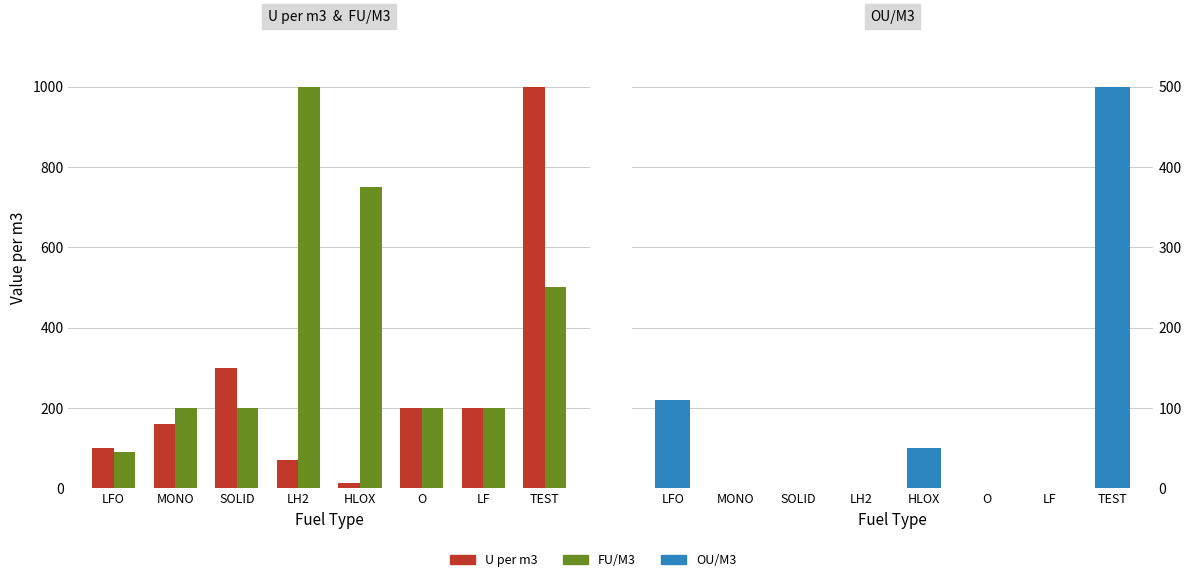

Reading right to left, list all the values displayed in this chart.

U per m3: 1000.0	200.0	200.0	14.3	70.8	300.0	160.0	100.0
FU/M3: 500.0	200.0	200.0	750.0	1000.0	200.0	200.0	90.0
OU/M3: 500.0	0.0	0.0	50.0	0.0	0.0	0.0	110.0